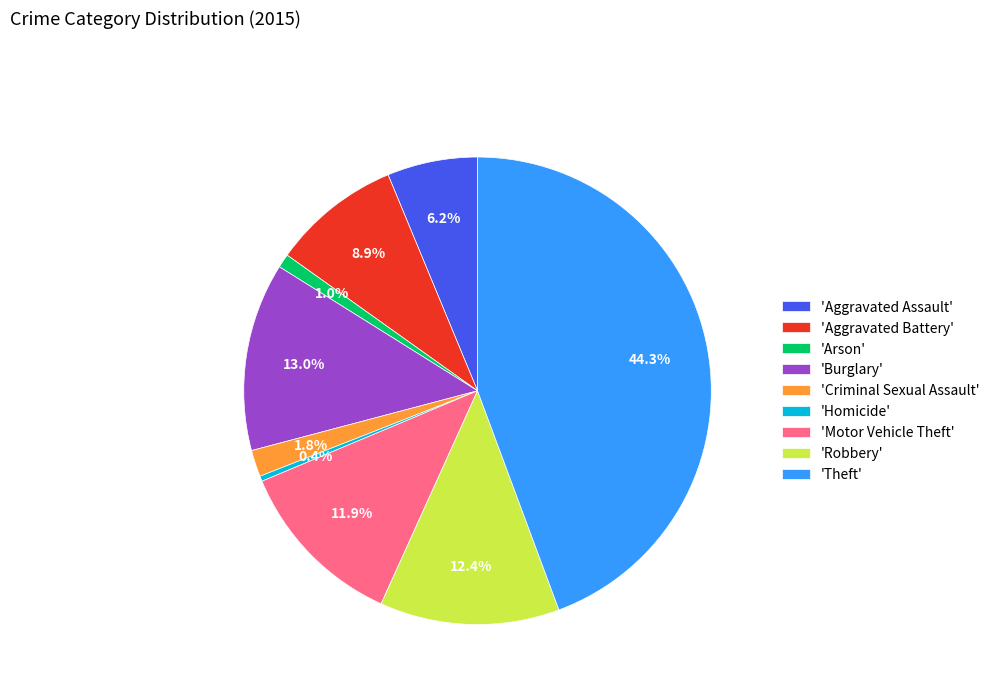

Rank the categories by value from lowest to highest.

'Homicide', 'Arson', 'Criminal Sexual Assault', 'Aggravated Assault', 'Aggravated Battery', 'Motor Vehicle Theft', 'Robbery', 'Burglary', 'Theft'